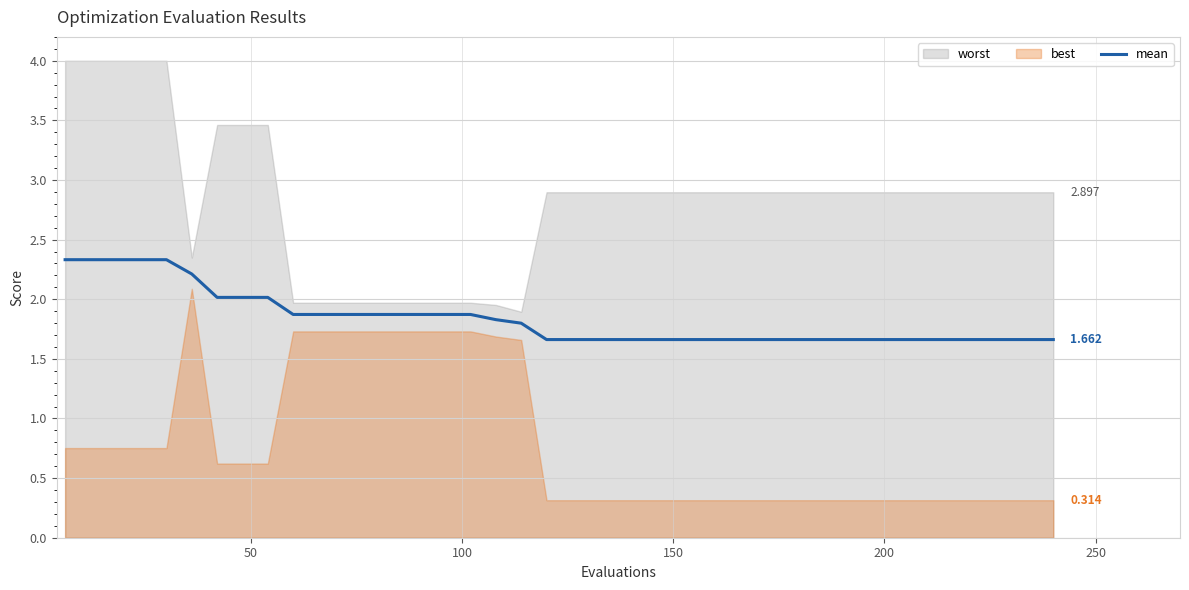

What is the average value?

1.8